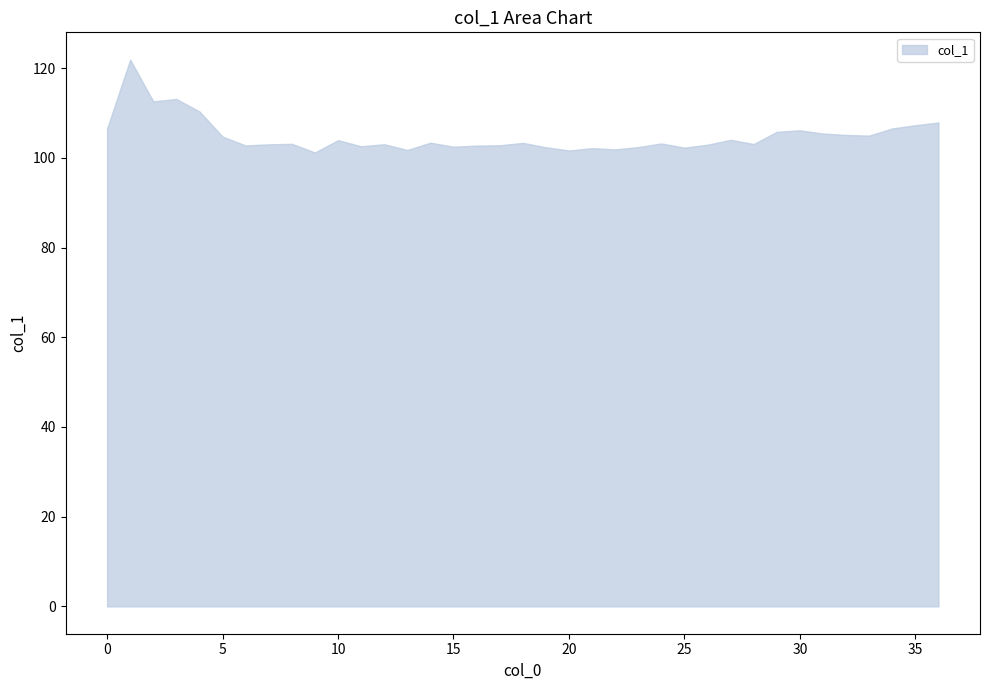

What is the greatest value displayed?

121.9